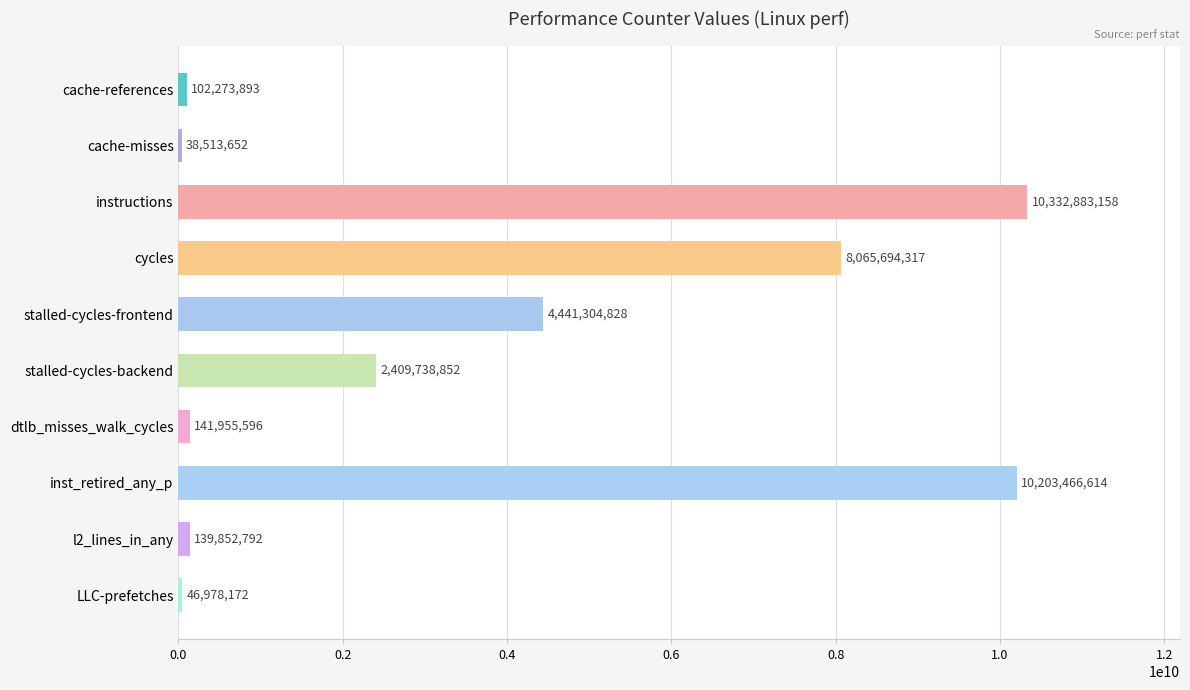

What is the smallest value displayed?

38513652